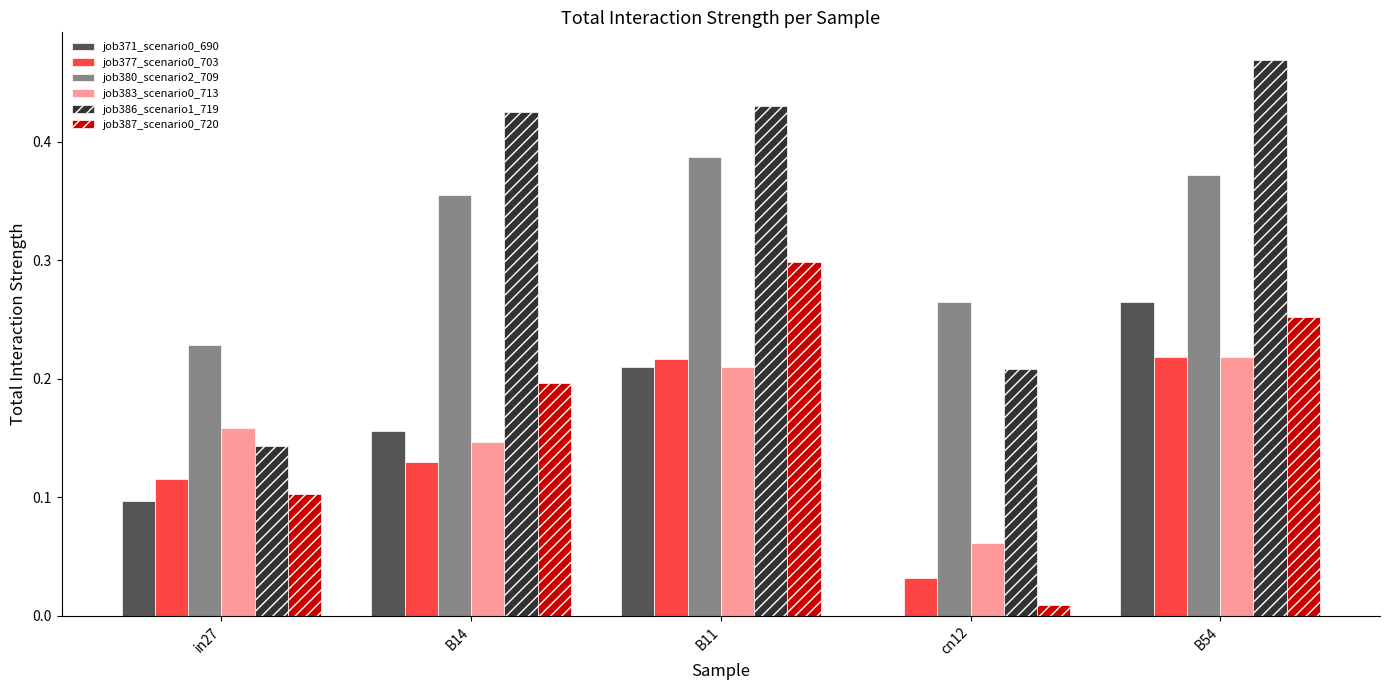

How many groups of bars are there?

5